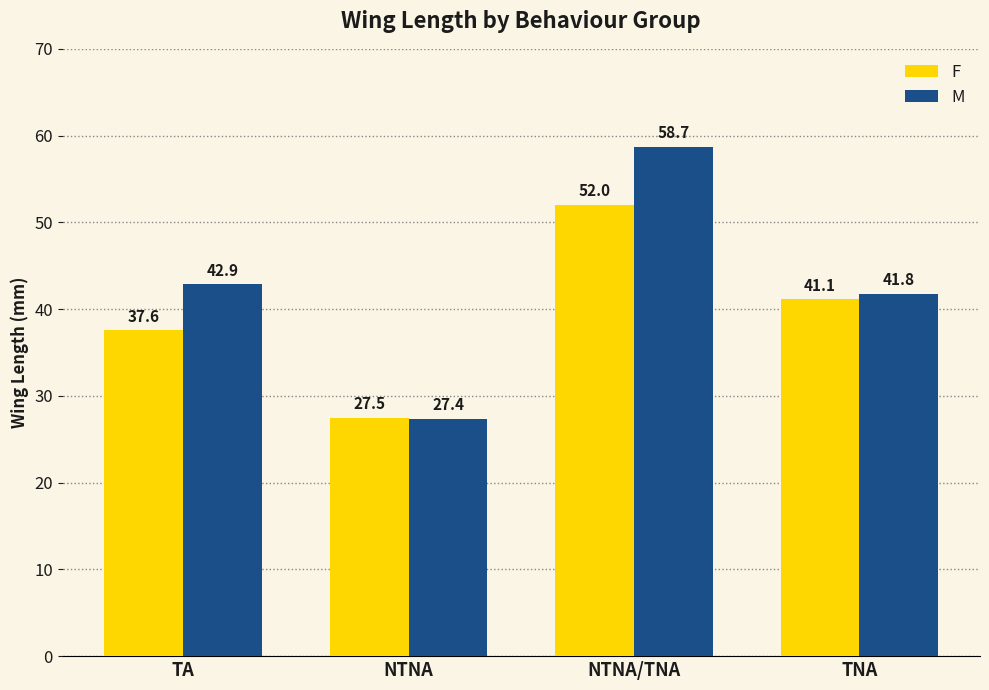

The M series shows 42.9 at TA. True or false?

True